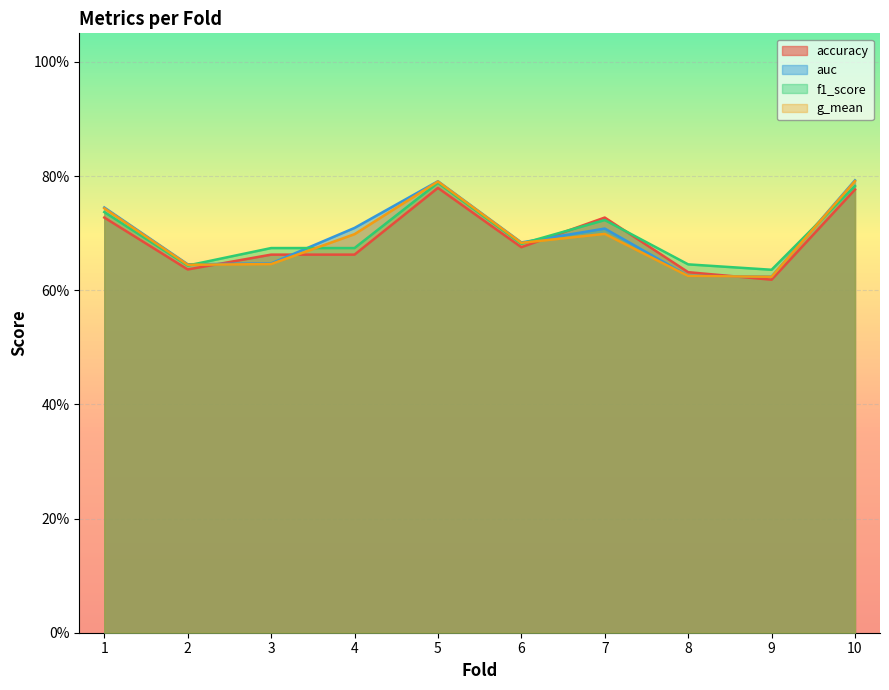

Reading left to right, what are all the values shown in this chart?

accuracy: 1=0.7	2=0.6	3=0.7	4=0.7	5=0.8	6=0.7	7=0.7	8=0.6	9=0.6	10=0.8
auc: 1=0.7	2=0.6	3=0.6	4=0.7	5=0.8	6=0.7	7=0.7	8=0.6	9=0.6	10=0.8
f1_score: 1=0.7	2=0.6	3=0.7	4=0.7	5=0.8	6=0.7	7=0.7	8=0.6	9=0.6	10=0.8
g_mean: 1=0.7	2=0.6	3=0.6	4=0.7	5=0.8	6=0.7	7=0.7	8=0.6	9=0.6	10=0.8